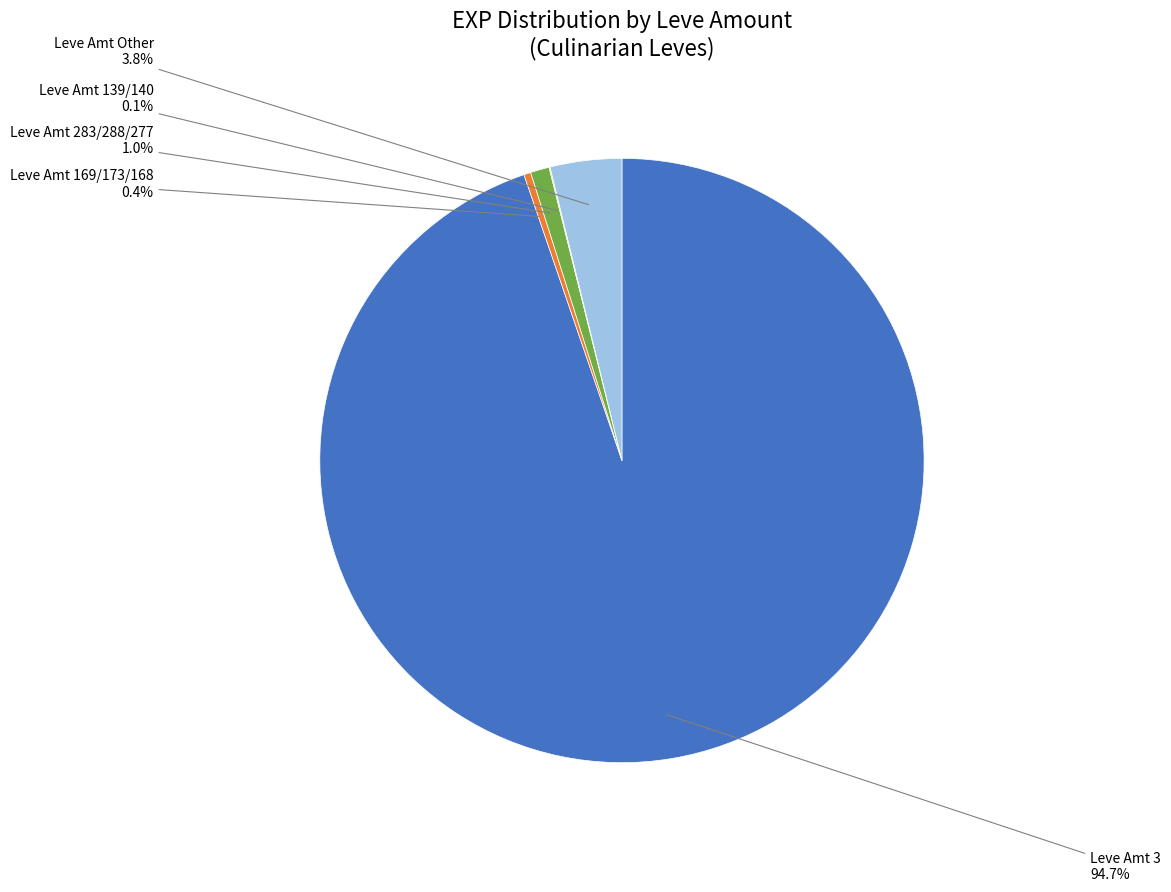

Which category accounts for the majority?

Leve Amt 3